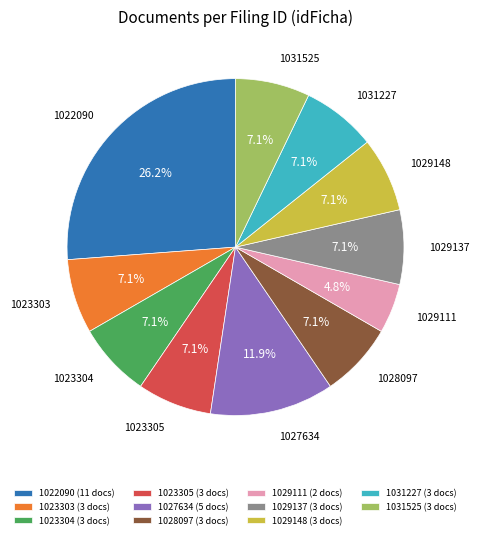

Is it true that 1023305 is 7% of the pie?

True